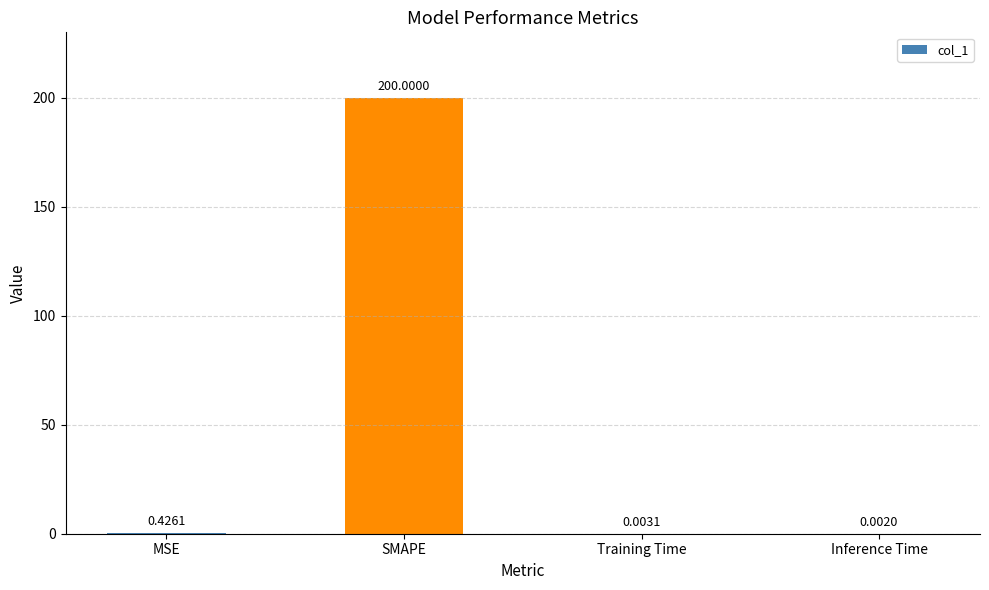

What is the greatest value displayed?

200.0